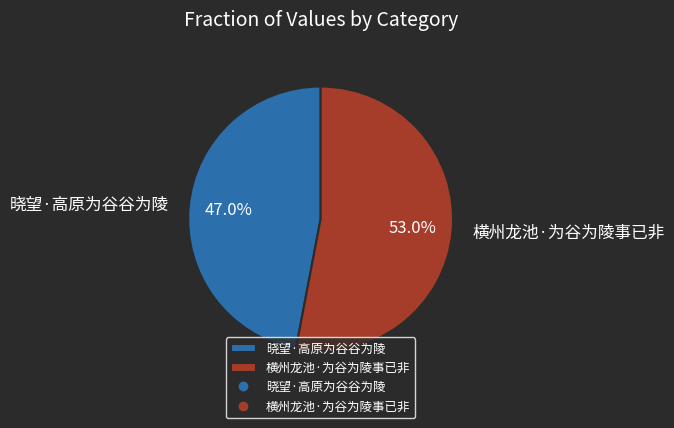

To the nearest percent, what is the difference between the 晓望·高原为谷谷为陵 and 横州龙池·为谷为陵事已非 slice percentages?

6%